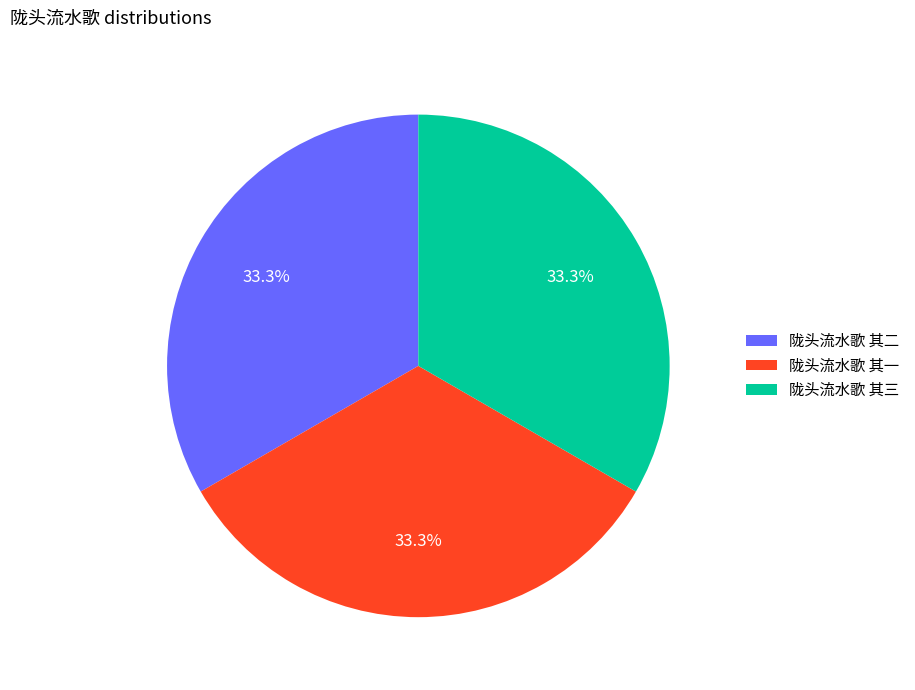

How many segments does this pie chart have?

3